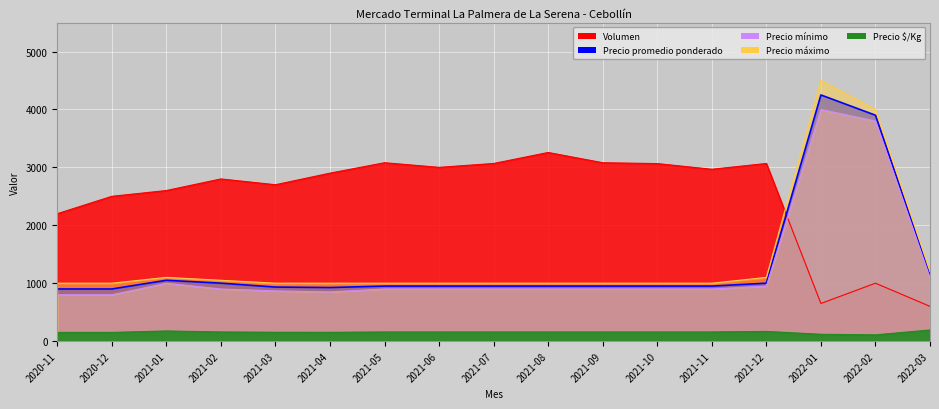

True or false: Precio maximo and Precio $/Kg intersect in this chart.

False